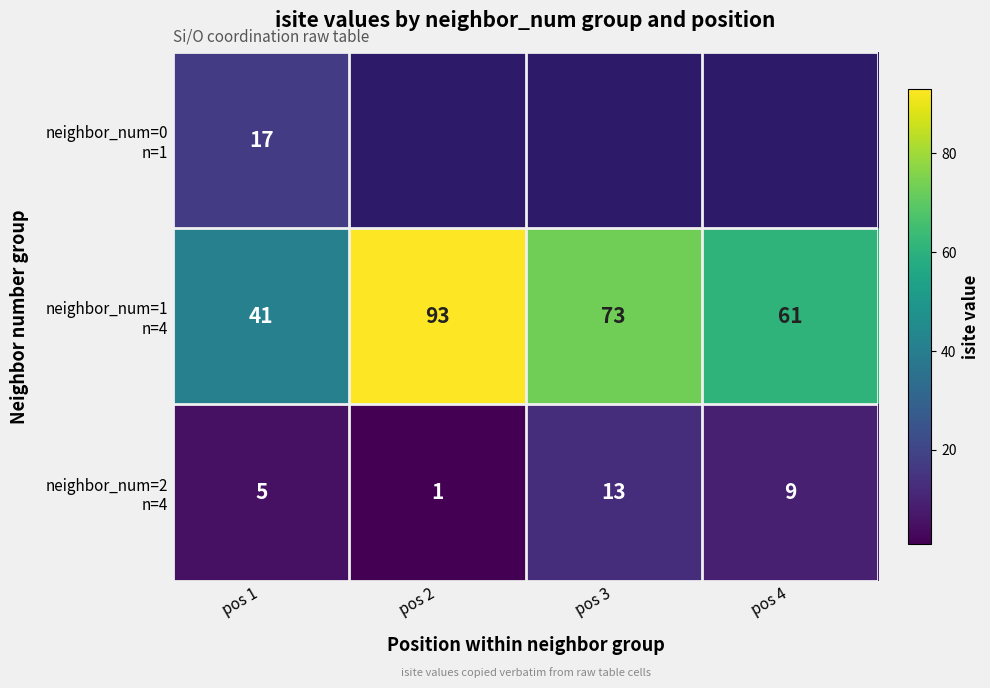

What is the difference between the highest and lowest values at pos 1?

36